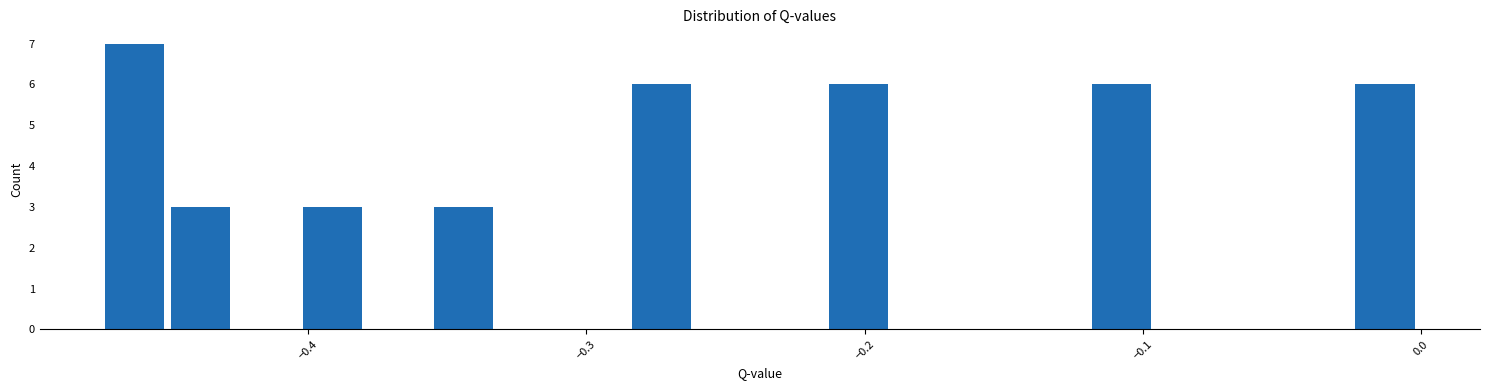

Around what value on the x-axis is the tallest bar? Give the approximate position of its centre, as read against the axis.

-0.46